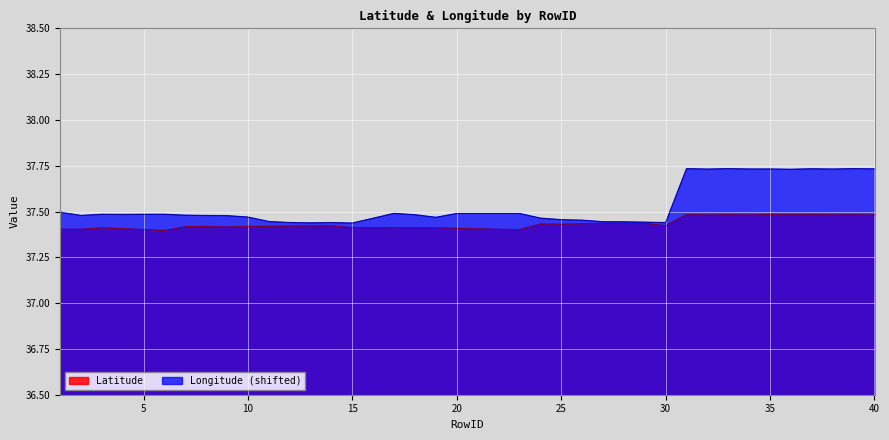

What is the value of the Longitude point at the 14th from the left?

37.4